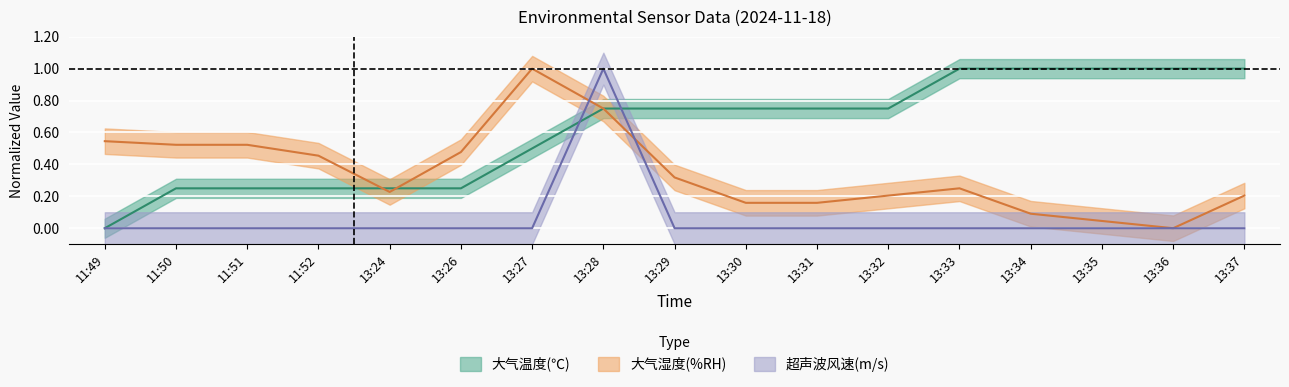

Reading left to right, extract all data points from this chart.

大气温度(℃): 0.0	0.3	0.3	0.3	0.3	0.3	0.5	0.7	0.7	0.7	0.7	0.7	1.0	1.0	1.0	1.0	1.0
大气湿度(%RH): 0.5	0.5	0.5	0.5	0.2	0.5	1.0	0.7	0.3	0.2	0.2	0.2	0.3	0.1	0.0	0.0	0.2
超声波风速(m/s): 0.0	0.0	0.0	0.0	0.0	0.0	0.0	1.0	0.0	0.0	0.0	0.0	0.0	0.0	0.0	0.0	0.0